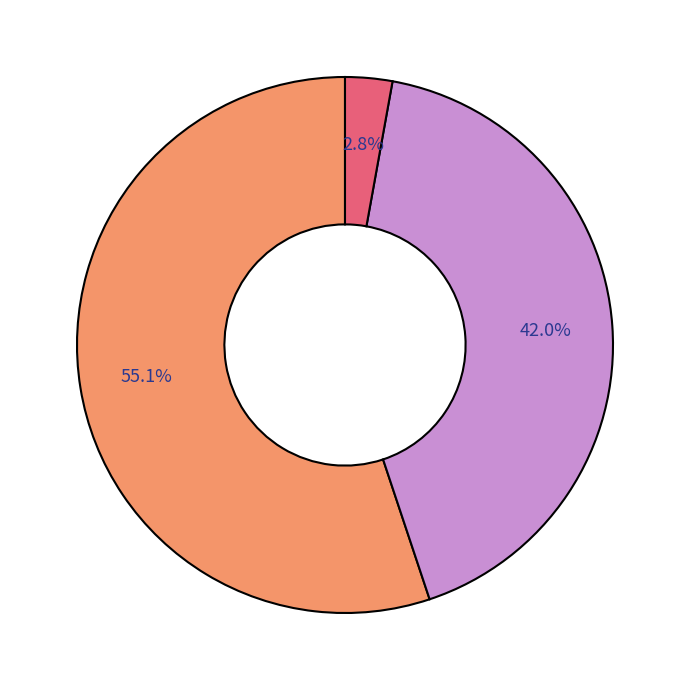

Does any single category account for the majority?

Yes